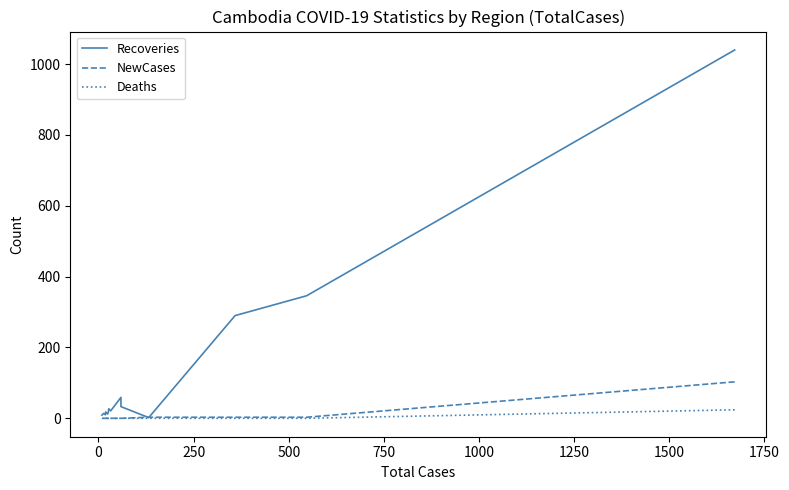

Rank the series by their maximum value, from highest to lowest.

Recoveries, NewCases, Deaths